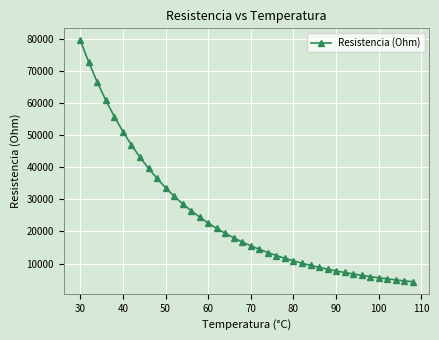

Is this an area chart (filled region under the line)?

No